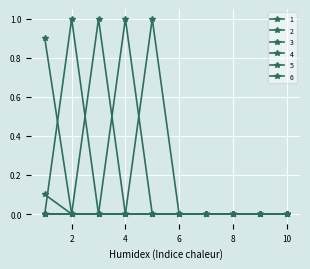

Is this an area chart (filled region under the line)?

No